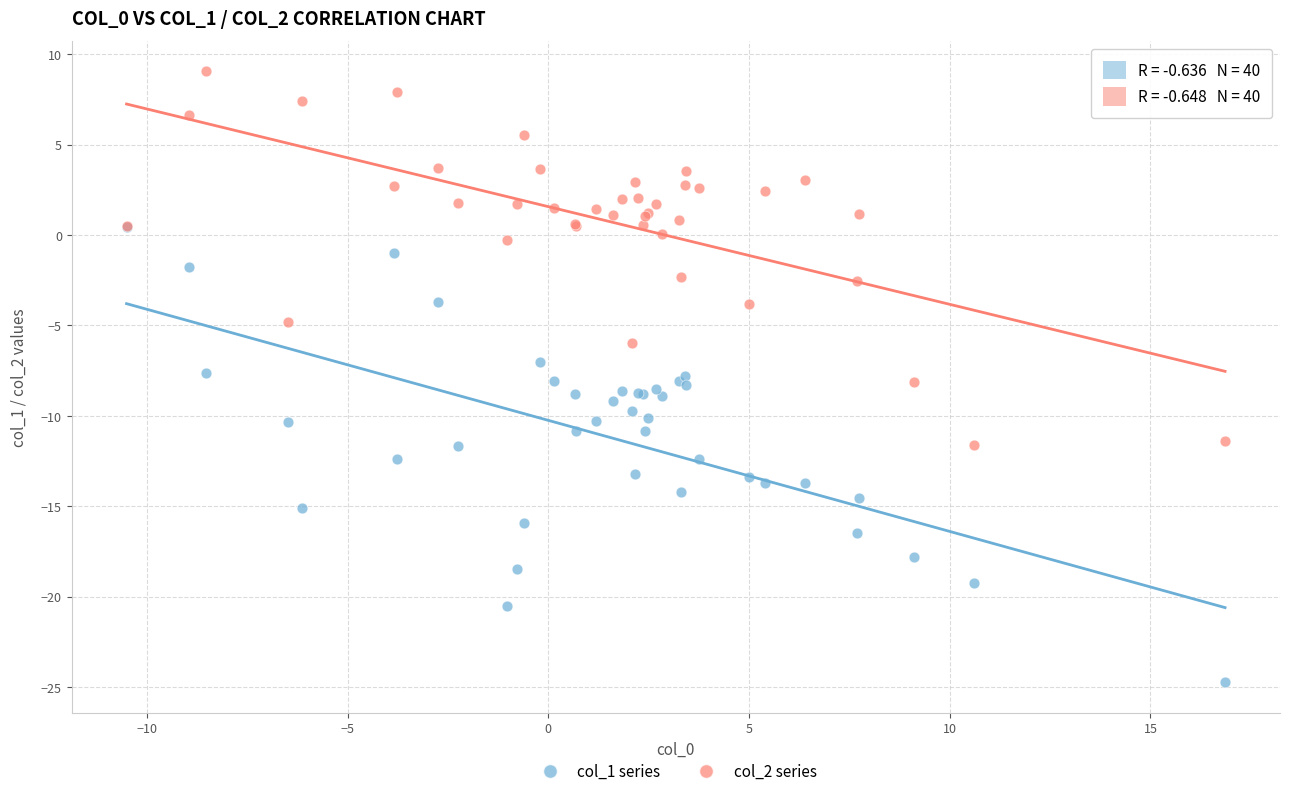

Which series contains the lowest Y value?

col_1 series